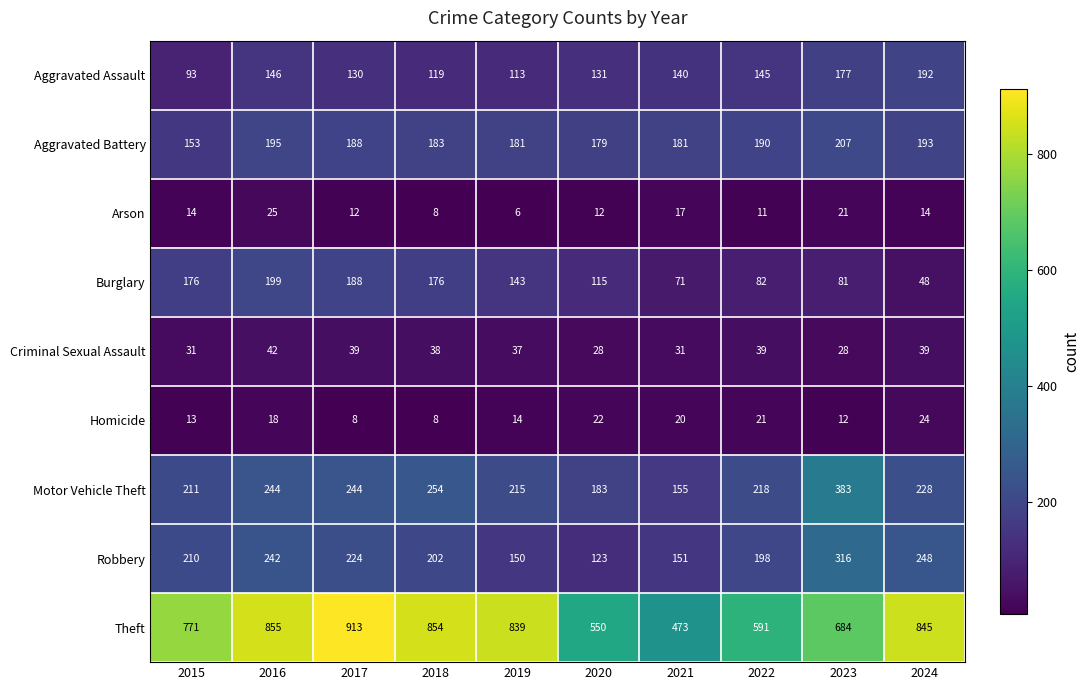

What is the difference between the highest and lowest values at 2022?

580